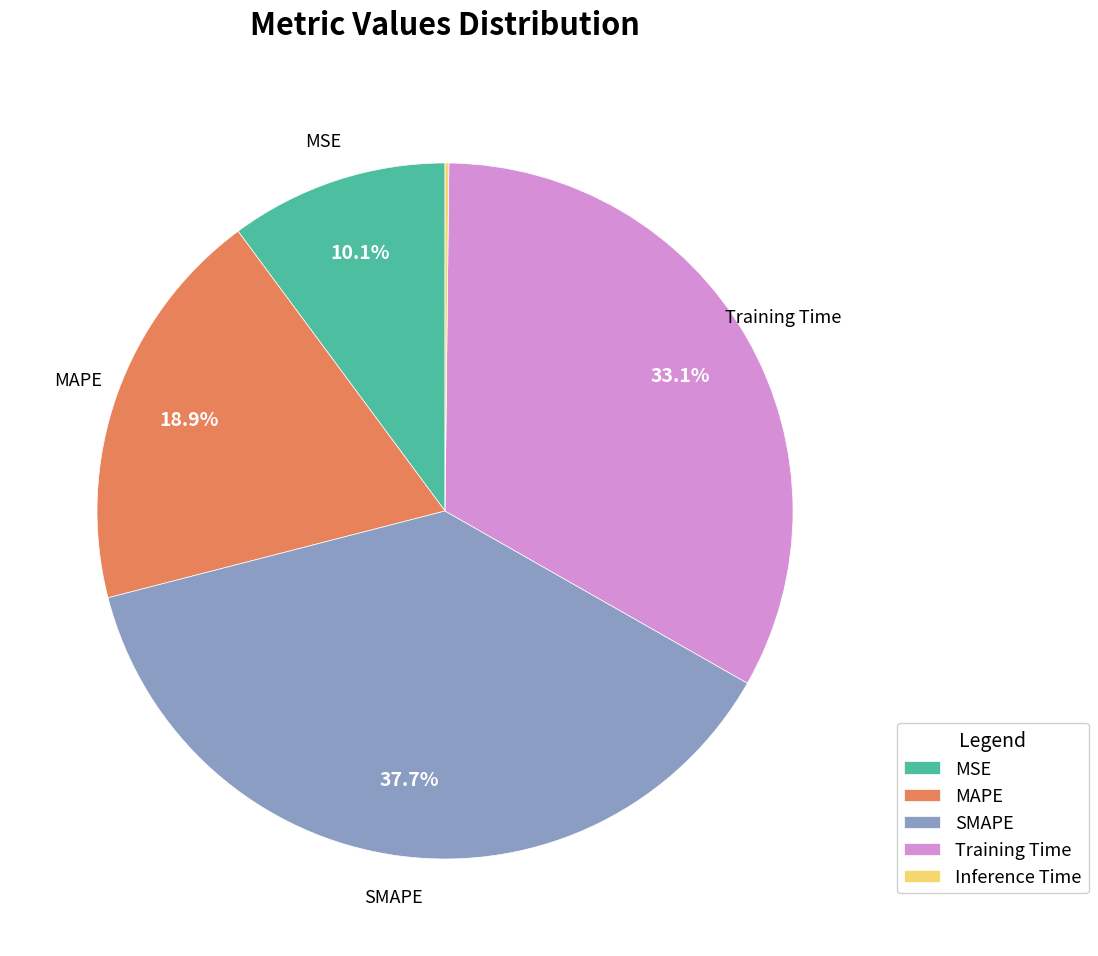

Which slice is the largest?

SMAPE